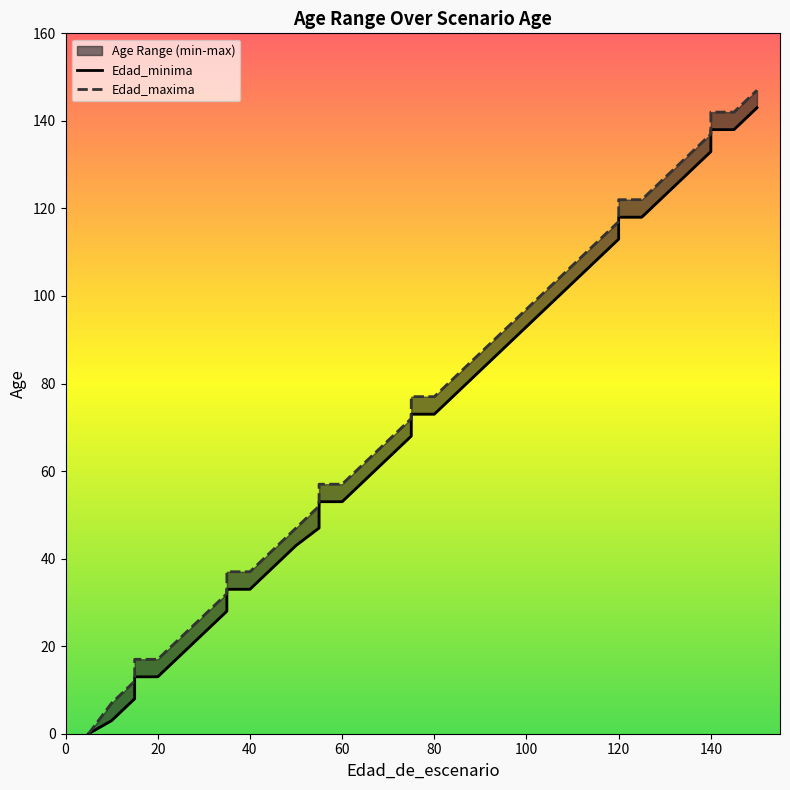

The value of Edad_maxima at 100 is 50. True or false?

False